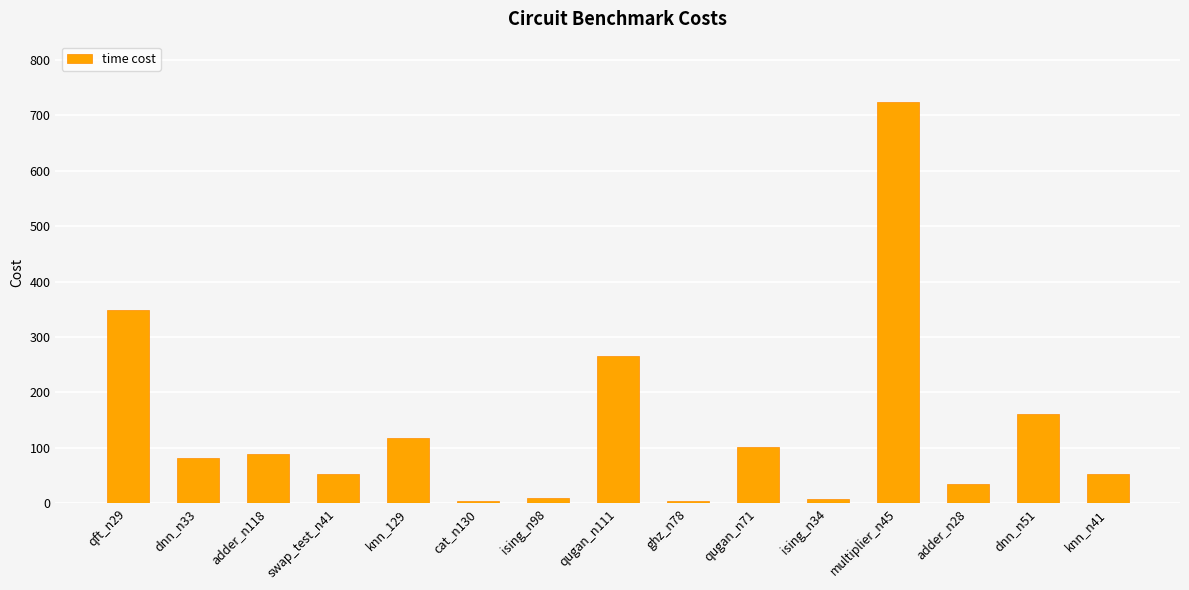

Which label corresponds to the largest value in the chart?

multiplier_n45